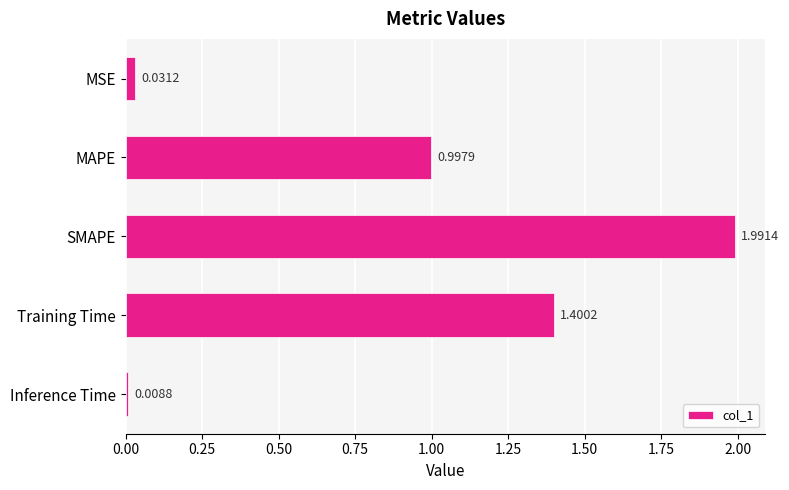

What is the difference between the second highest and minimum values?

1.4